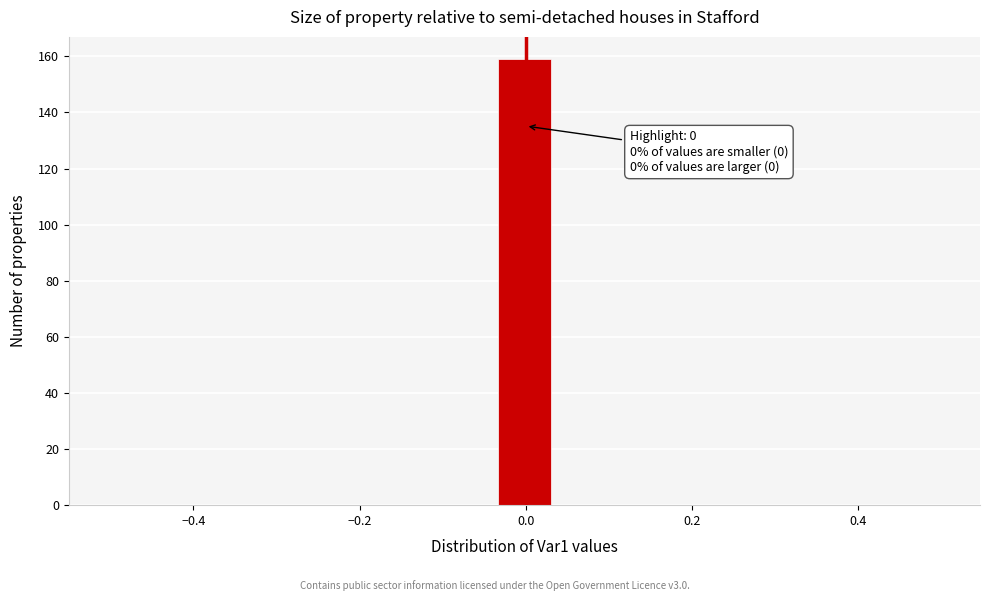

Around what value on the x-axis is the tallest bar? Give the approximate position of its centre, as read against the axis.

0.00